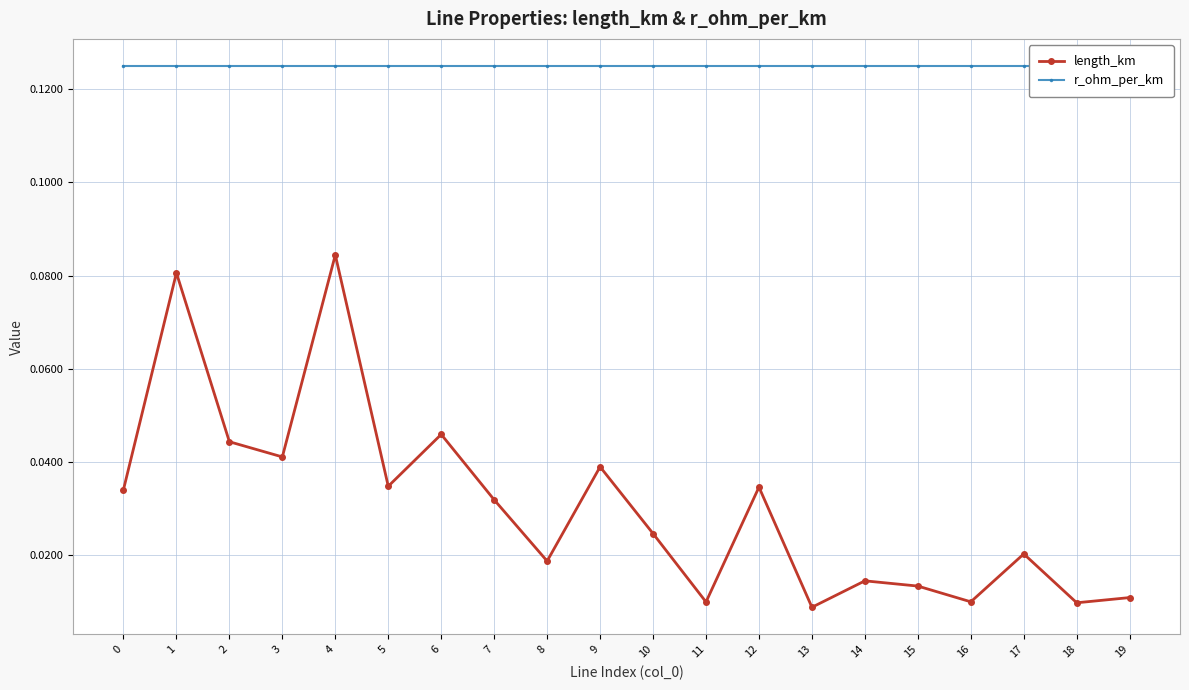

How many series are shown in this chart?

2